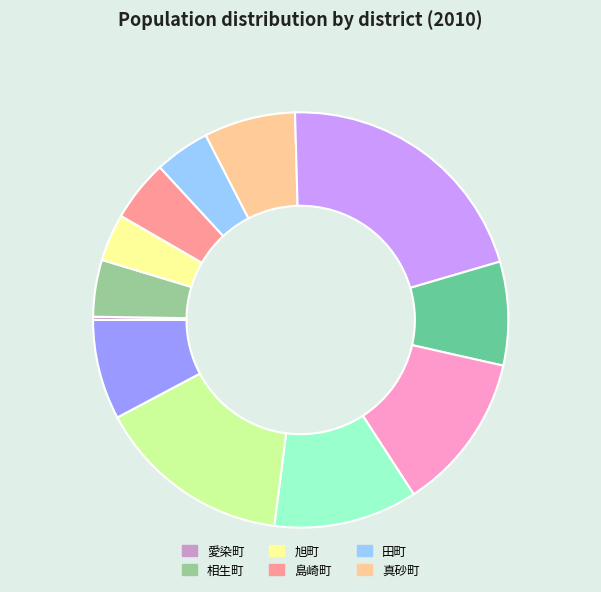

Is there a majority slice in this chart?

No